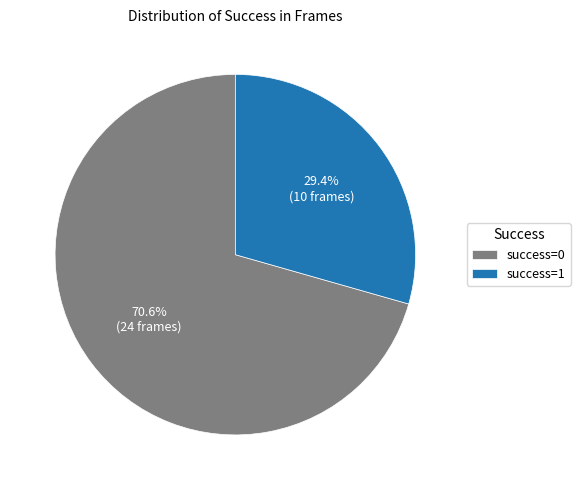

How many segments does this pie chart have?

2